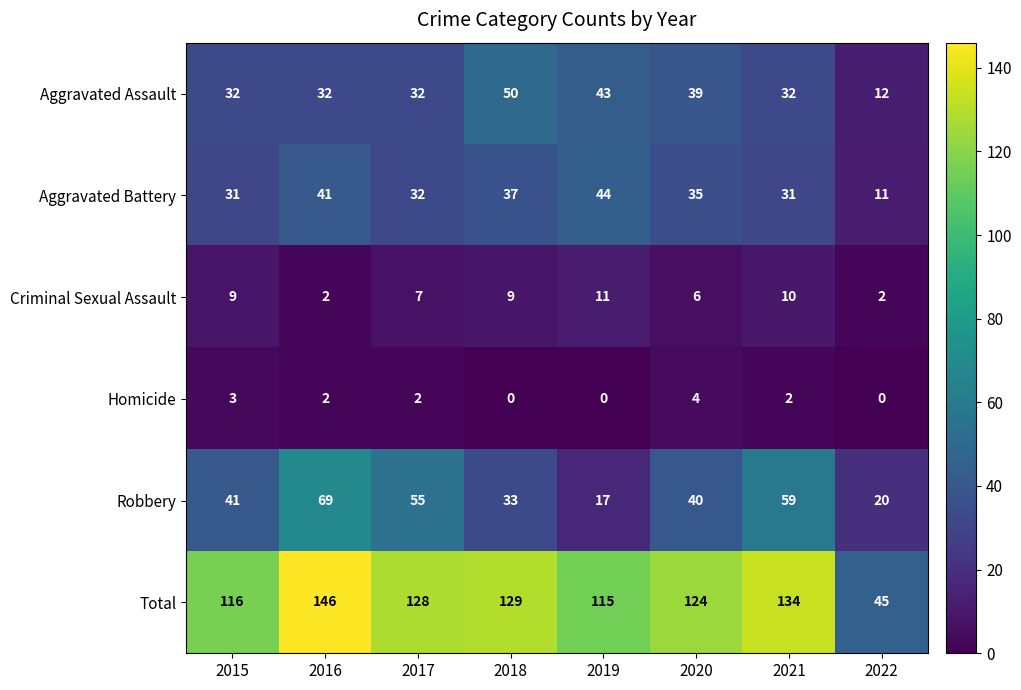

What is the difference between the Aggravated Assault values at 2020 and 2018?

11